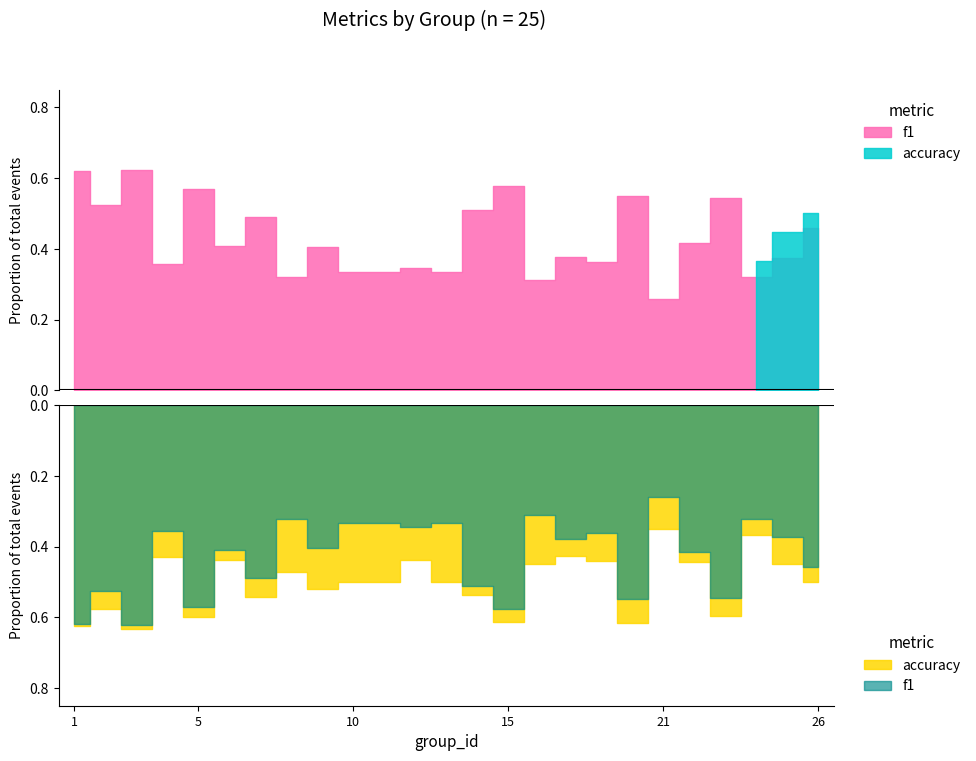

The accuracy series shows 0.6 at 1. True or false?

True